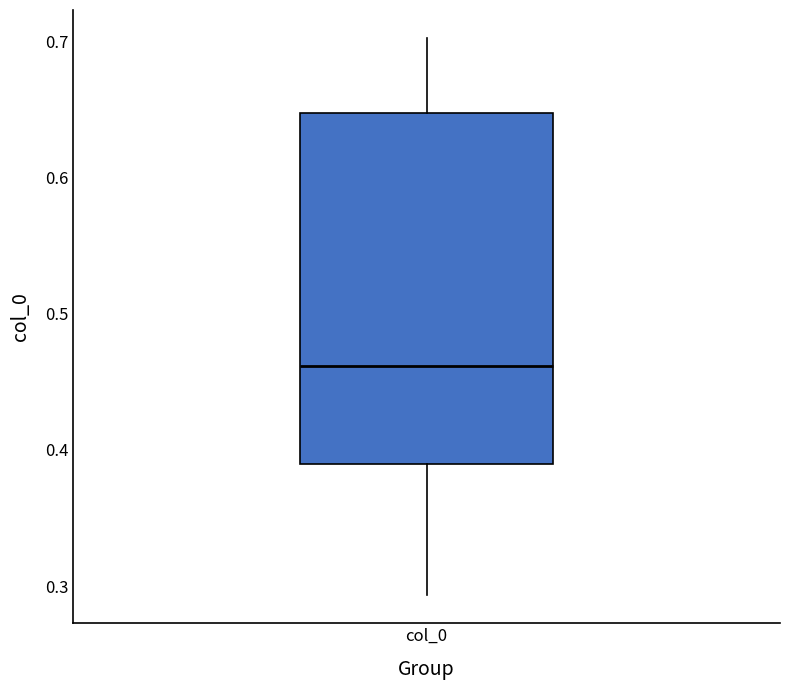

Transcribe this box plot: give where the median line is, the range the box spans, and where the two whiskers end, as read against the y-axis. The values are not printed on the chart, so give them approximately, as read against the axis.

median 0.46, box 0.39 to 0.65, whiskers 0.29 to 0.70